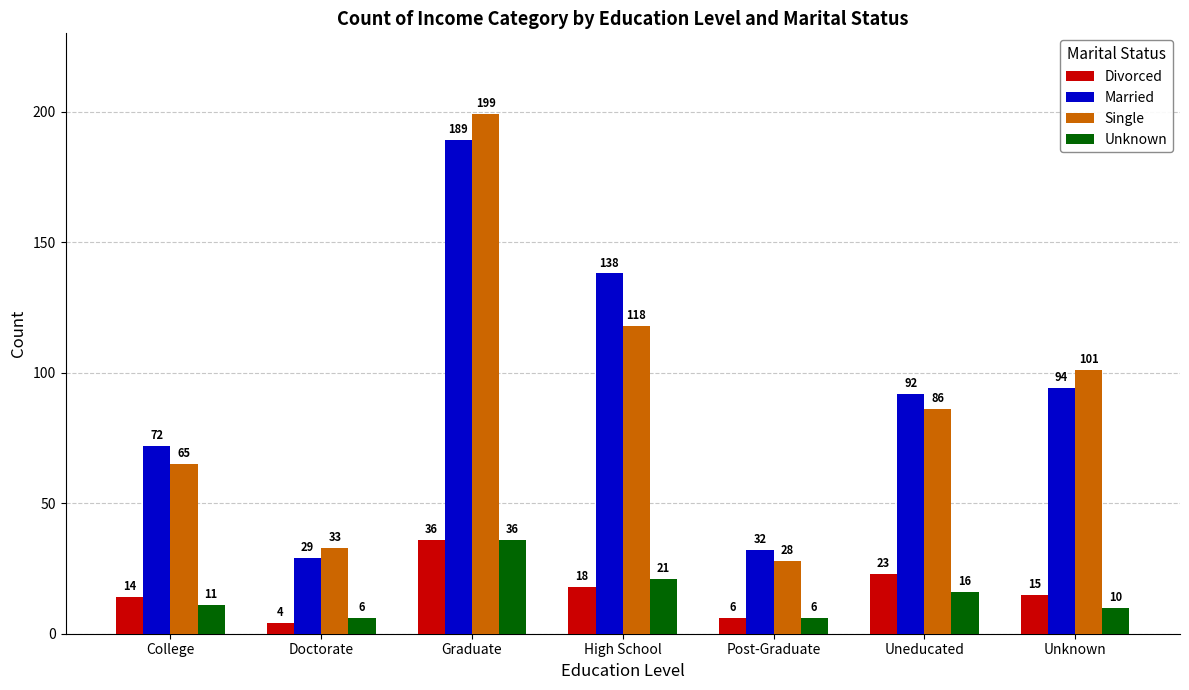

What is the value of the Married bar at the 5th from the left?

32